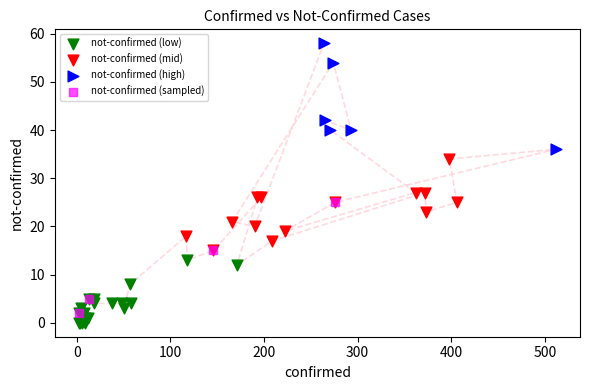

Which series reaches the maximum Y coordinate?

not-confirmed (high)